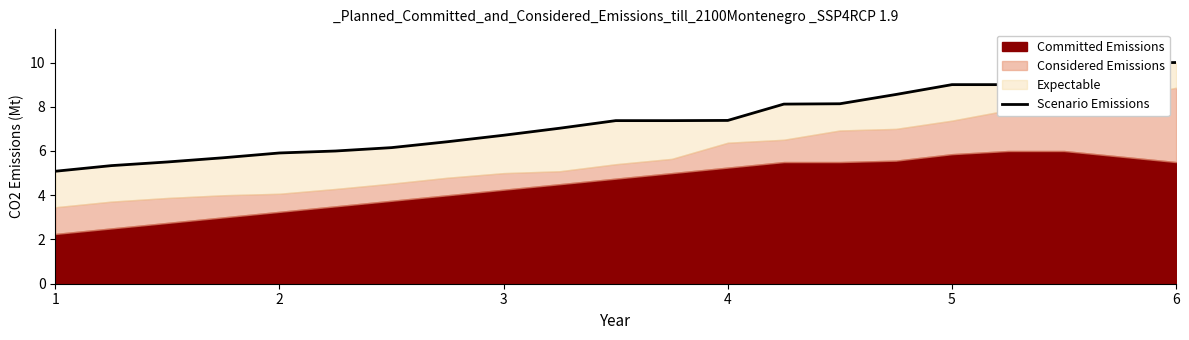

Is it true that the value at 5 is 15.5?

False